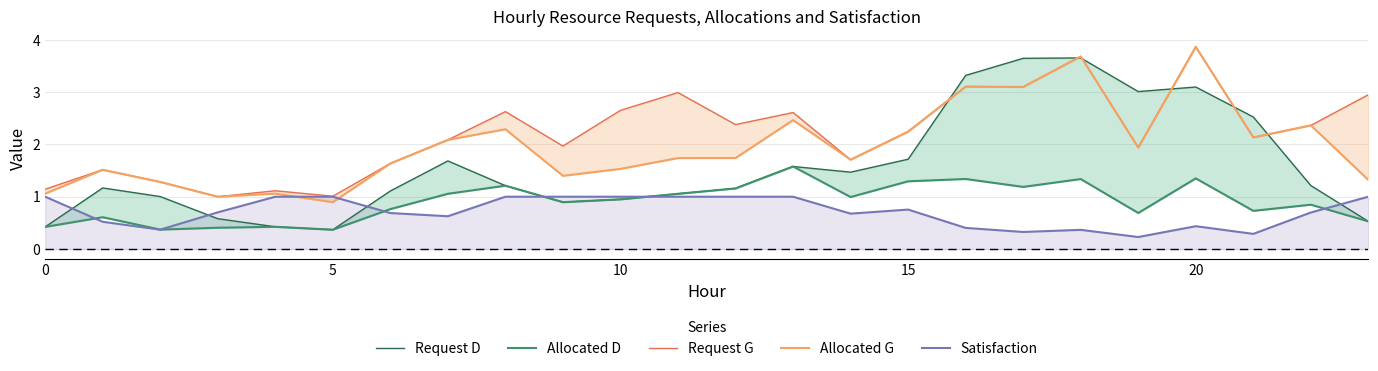

True or false: Allocated D and Allocated G intersect in this chart.

False